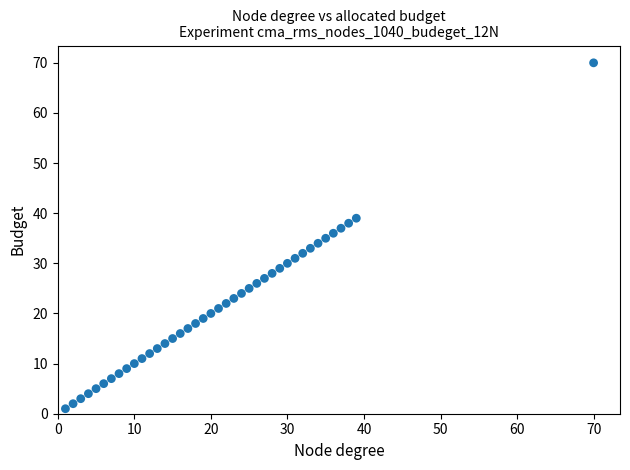

What is the range of X values (max minus min)?

69